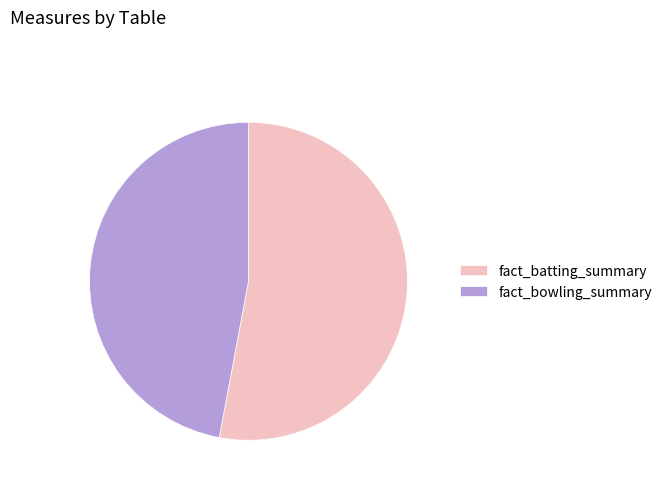

Is the sum of fact_bowling_summary and fact_batting_summary greater than half?

Yes